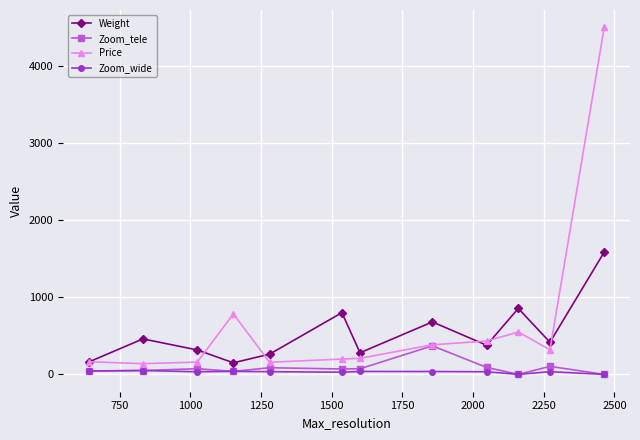

True or false: Price and Zoom_wide cross at least once.

False